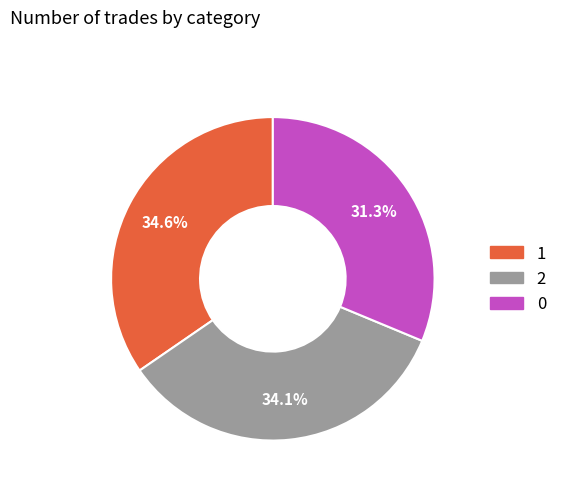

Is there a majority slice in this chart?

No